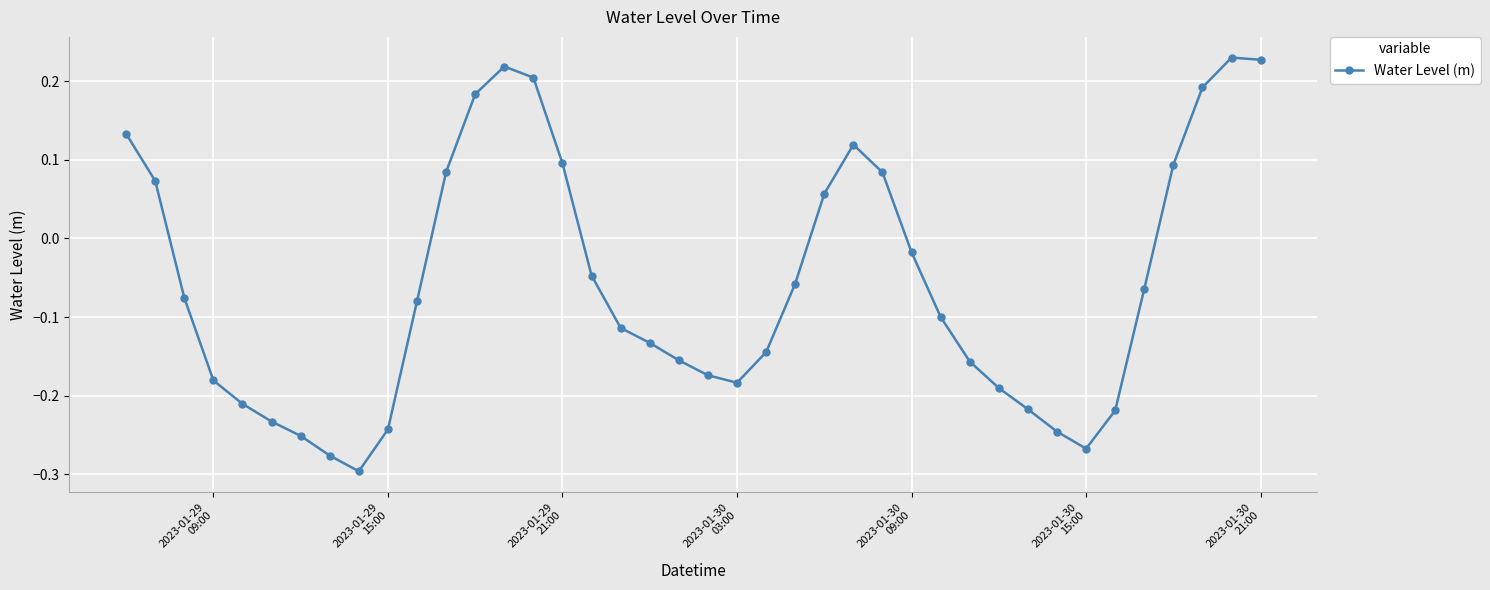

How many lines are shown in the chart?

1